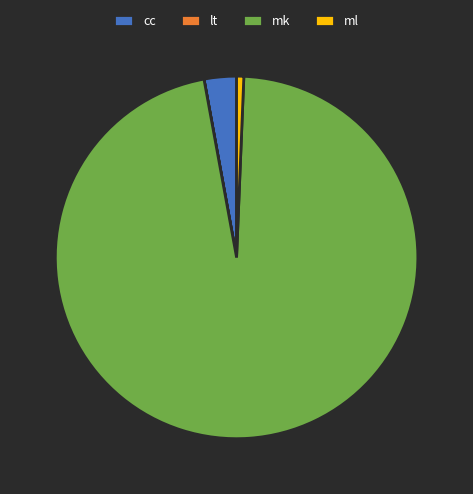

The ml slice represents 11% of the pie. True or false?

False